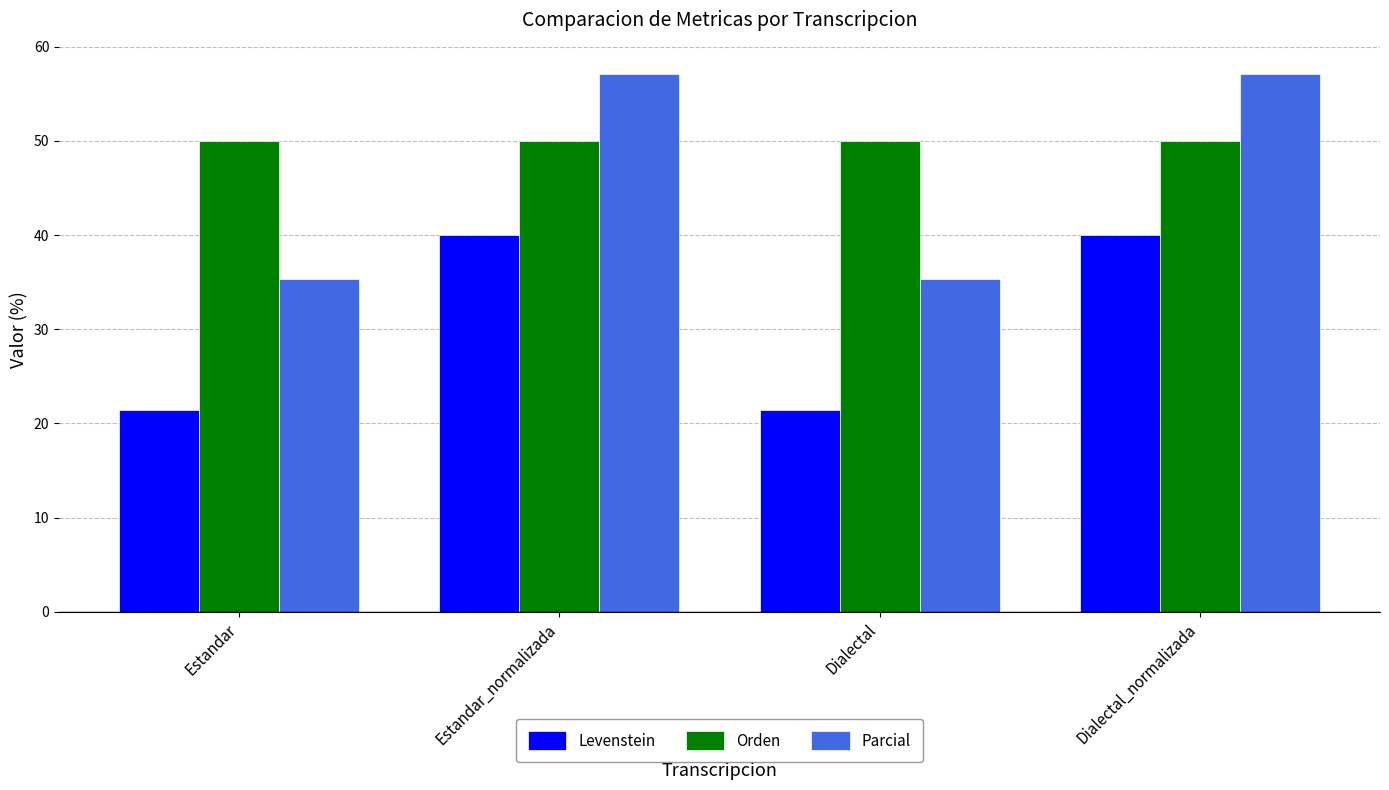

List the series in order of their overall mean, highest first.

Orden, Parcial, Levenstein